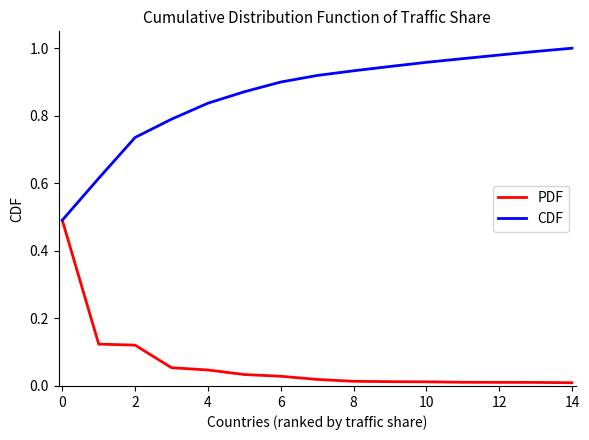

What is the lowest value of the CDF series?

0.5